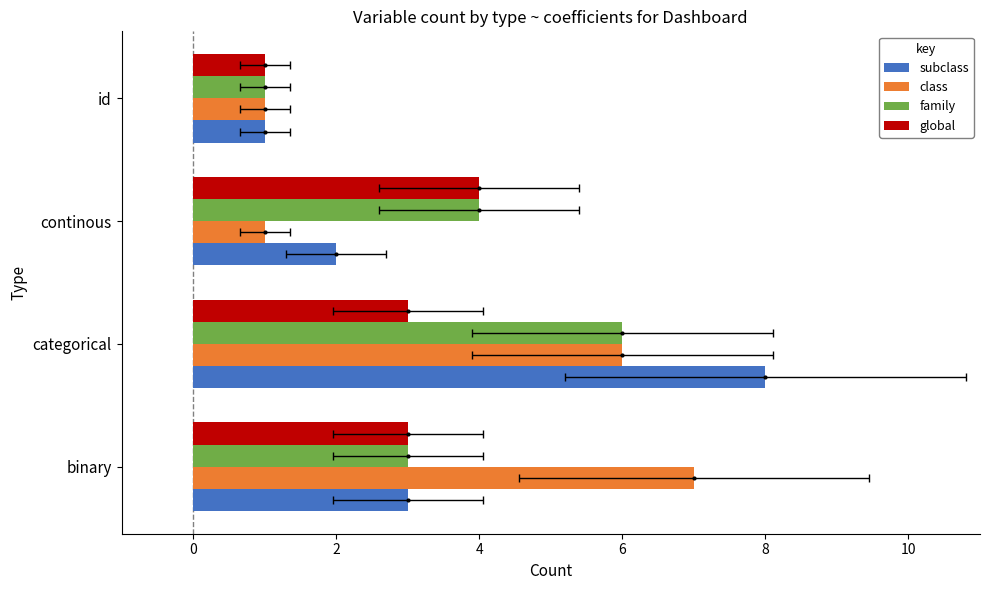

The value of class at id is 2. True or false?

False